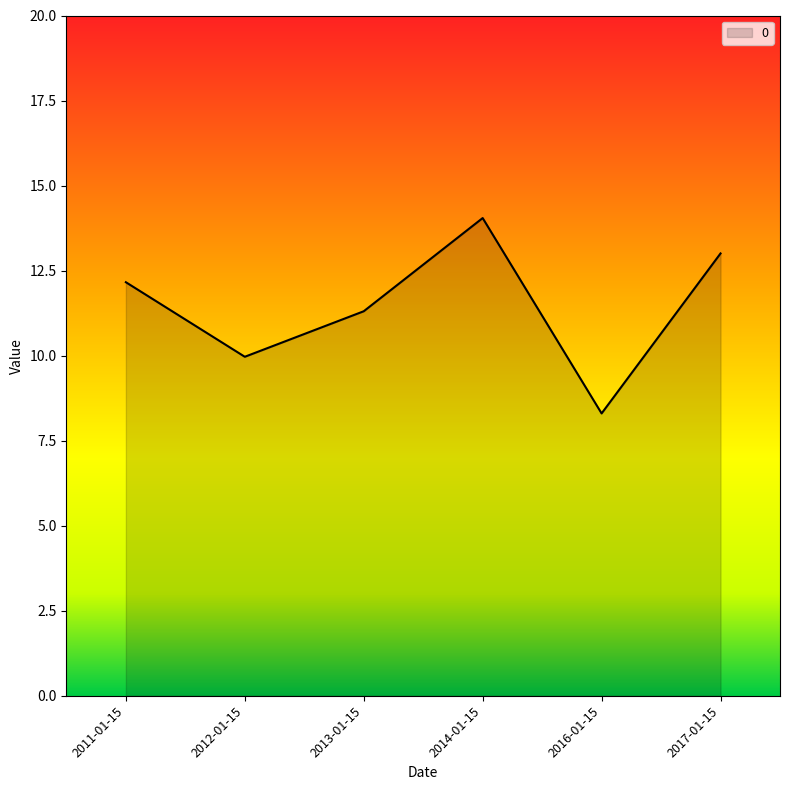

Is it true that the value at 2014-01-15 is 22.4?

False